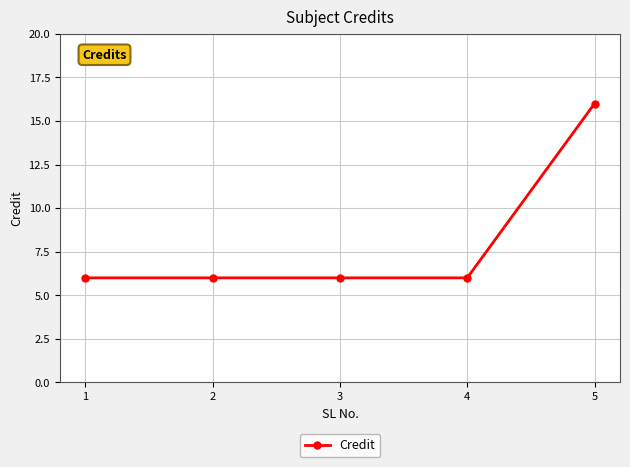

True or false: the data has more than 2 interior local peaks.

False